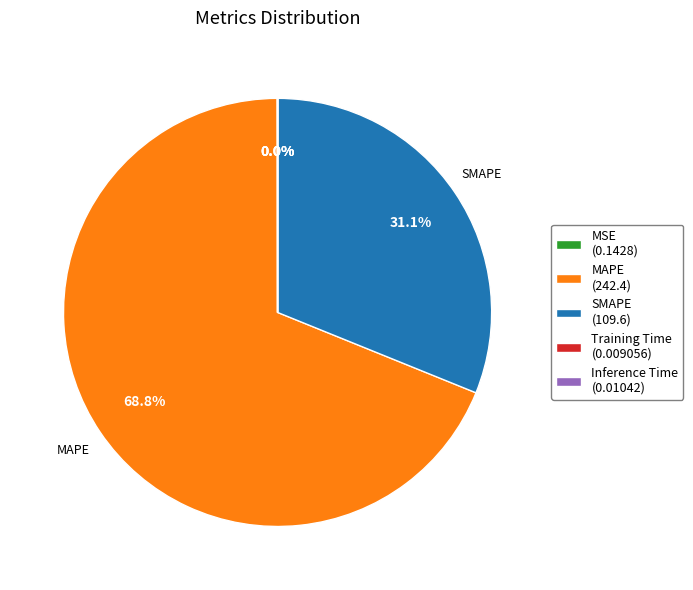

What percentage is the MAPE slice, to the nearest percent?

69%